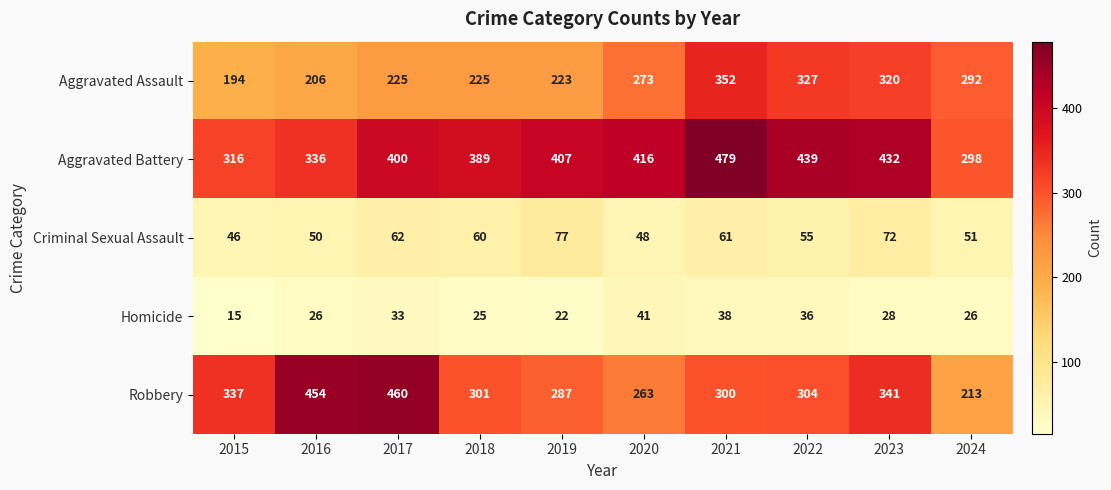

Between 2016 and 2022, which series saw the biggest shift?

Robbery